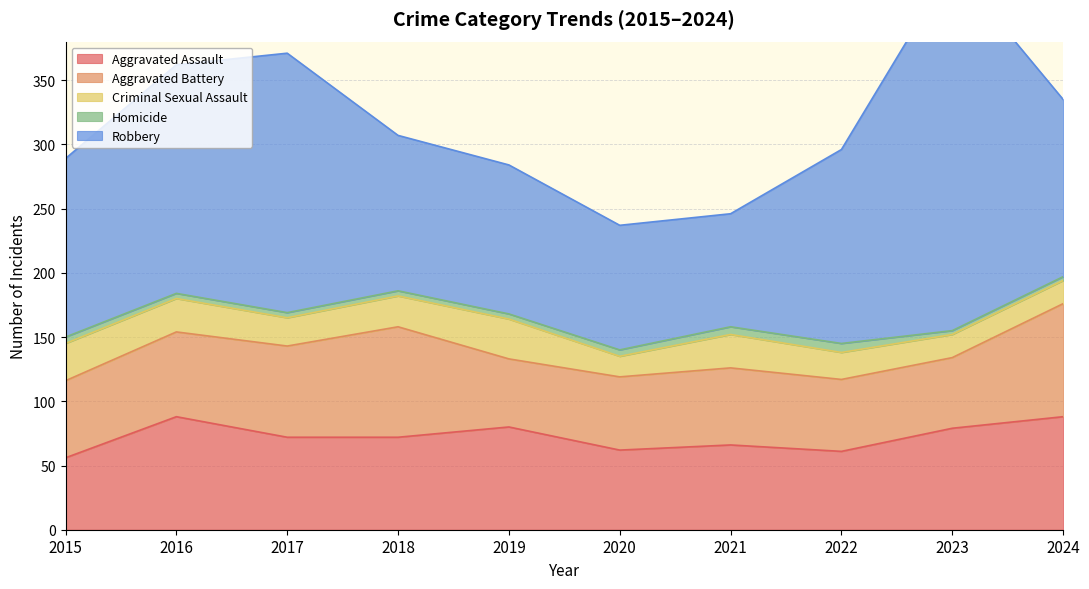

Is it true that Aggravated Assault equals 30 at 2015?

False